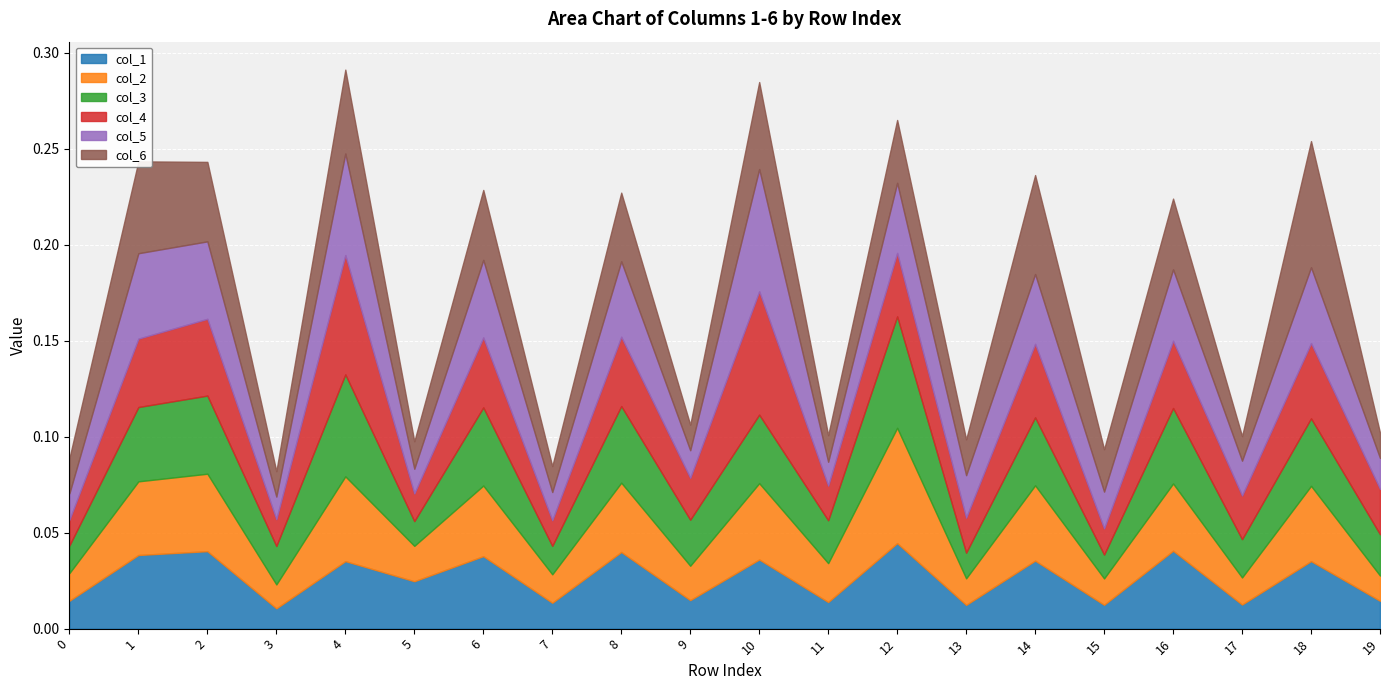

At which category does col_1 reach its first local peak?

2